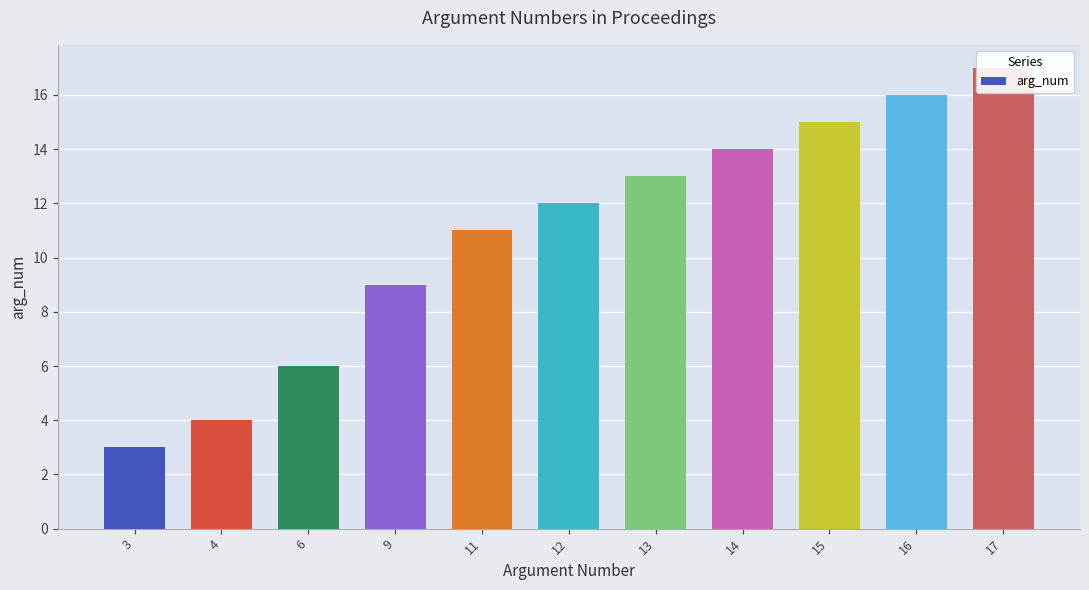

Rank the categories by value from highest to lowest.

17, 16, 15, 14, 13, 12, 11, 9, 6, 4, 3